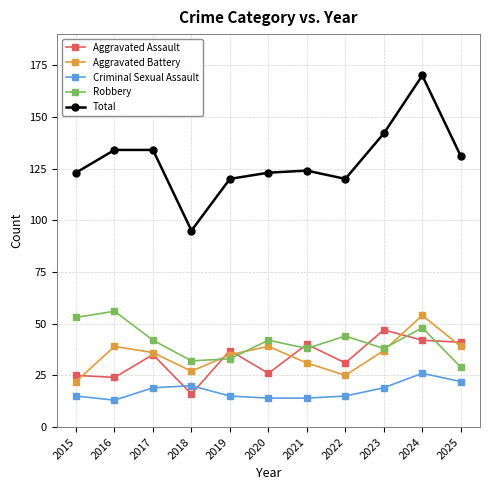

Which series has the largest total across all categories?

Total